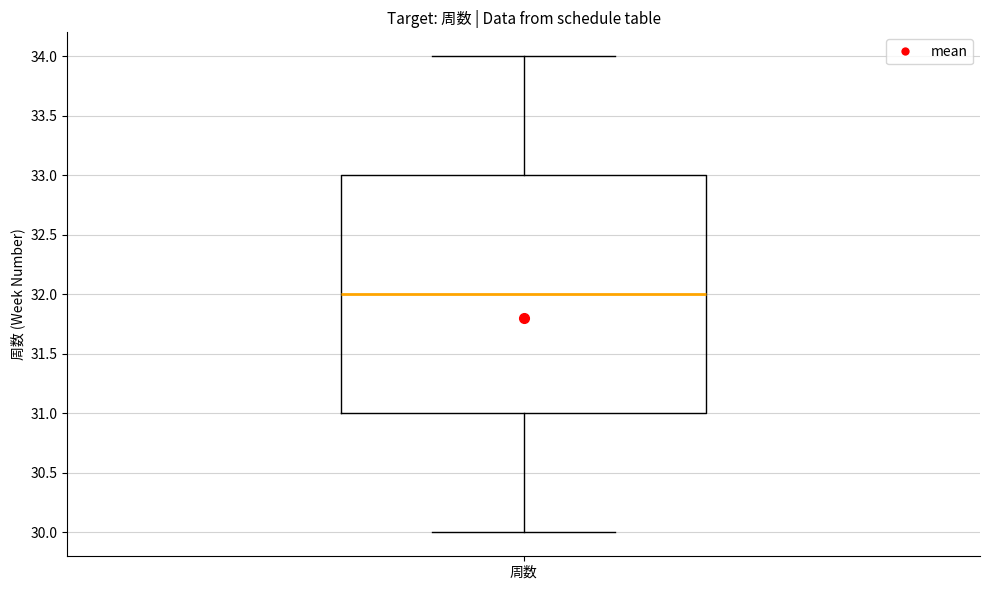

Read this box plot against the y-axis: the position of the median line, the range covered by the box, and the ends of both whiskers. The values are not printed on the chart, so give them approximately, as read against the axis.

median 32, box 31 to 33, whiskers 30 to 34